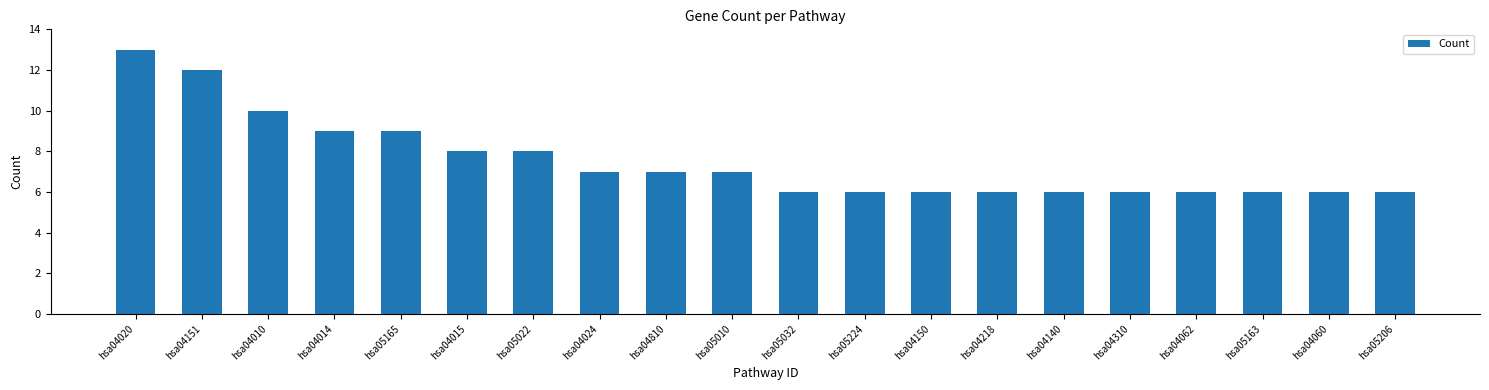

True or false: the data shows 7 at hsa05010.

True